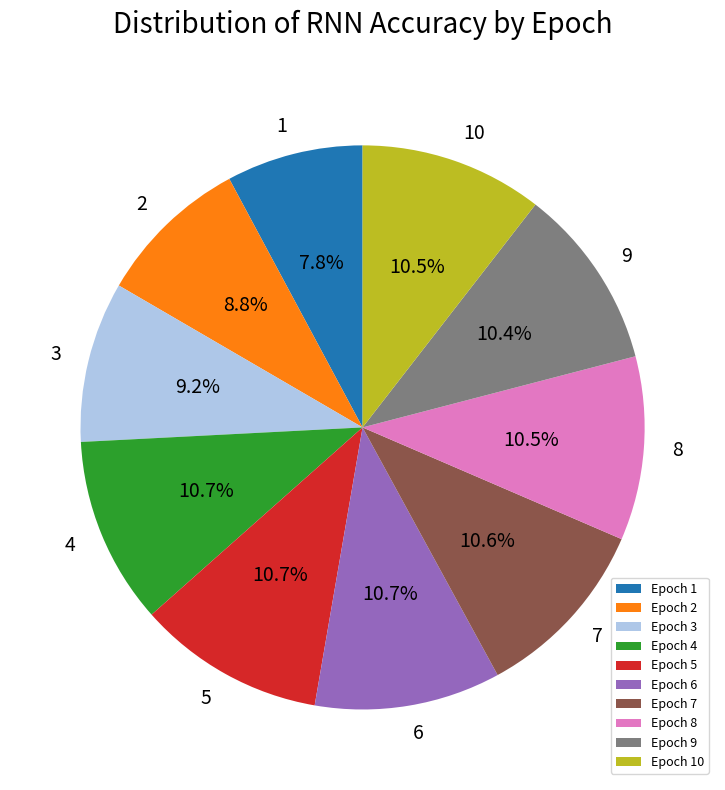

Which category has the smallest portion of the pie?

Epoch 1